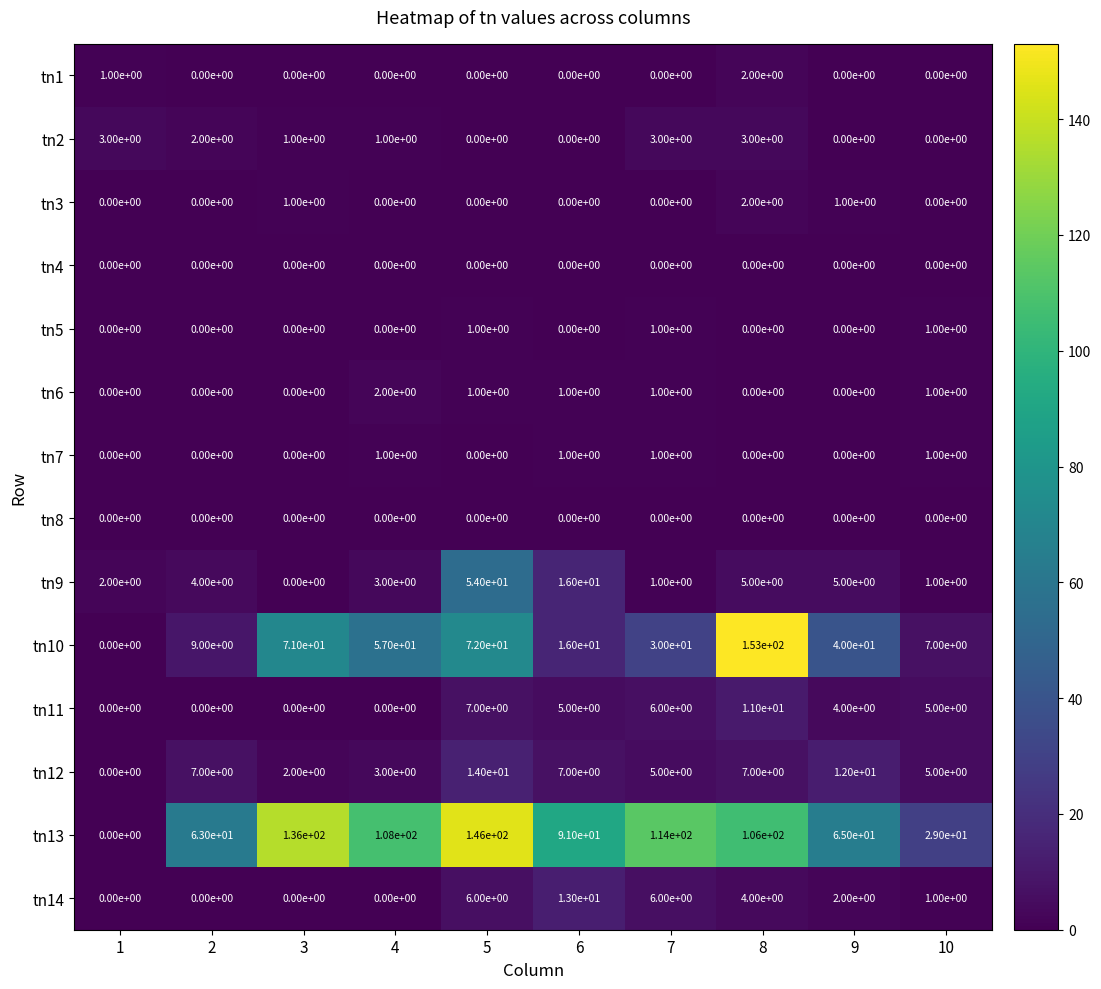

Which series has the widest spread of values?

tn10